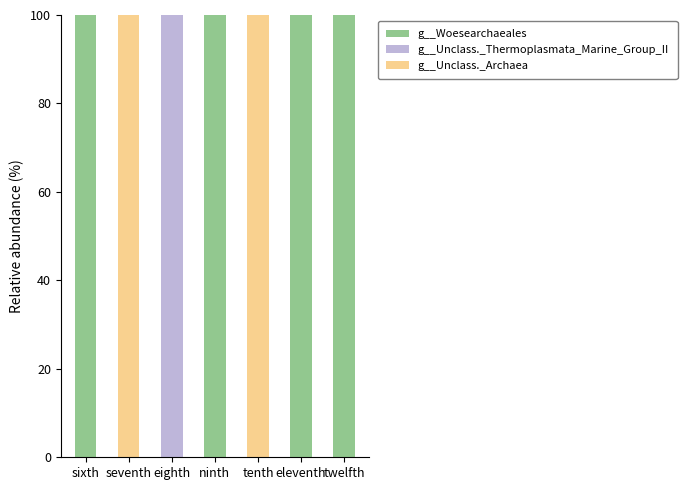

What is the total value across all series at sixth?

100